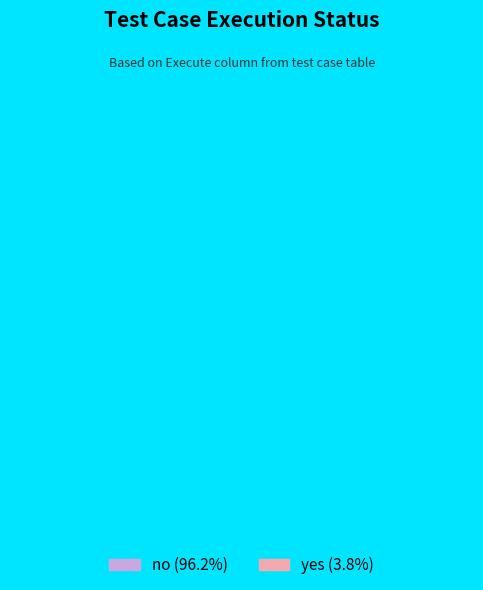

Which has a higher value, no or yes?

no